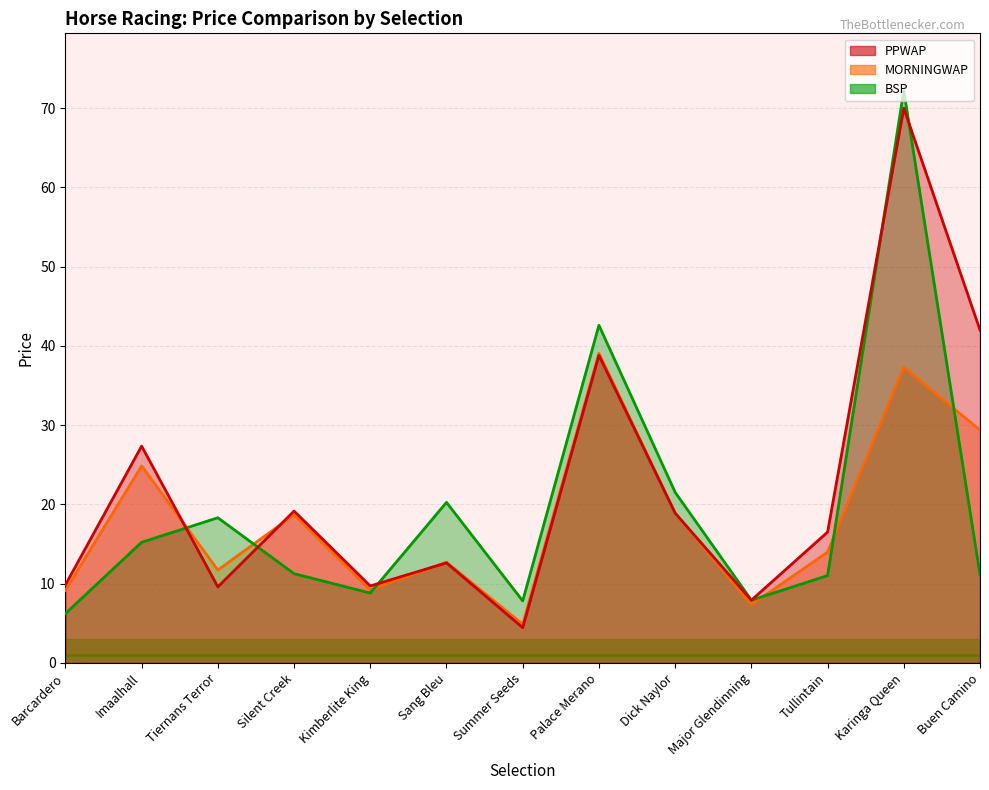

Reading left to right, extract all data points from this chart.

PPWAP: Barcardero=9.1	Imaalhall=24.9	Tiernans Terror=11.7	Silent Creek=18.7	Kimberlite King=9.2	Sang Bleu=12.7	Summer Seeds=4.9	Palace Merano=39.1	Dick Naylor=18.9	Major Glendinning=7.3	Tullintain=14.0	Karinga Queen=37.3	Buen Camino=29.4
MORNINGWAP: Barcardero=6.2	Imaalhall=15.2	Tiernans Terror=18.3	Silent Creek=11.3	Kimberlite King=8.8	Sang Bleu=20.3	Summer Seeds=7.8	Palace Merano=42.6	Dick Naylor=21.5	Major Glendinning=7.9	Tullintain=11.0	Karinga Queen=72.2	Buen Camino=11.1
BSP: Barcardero=9.8	Imaalhall=27.4	Tiernans Terror=9.6	Silent Creek=19.2	Kimberlite King=9.7	Sang Bleu=12.6	Summer Seeds=4.4	Palace Merano=38.8	Dick Naylor=18.9	Major Glendinning=7.9	Tullintain=16.5	Karinga Queen=70.0	Buen Camino=42.0